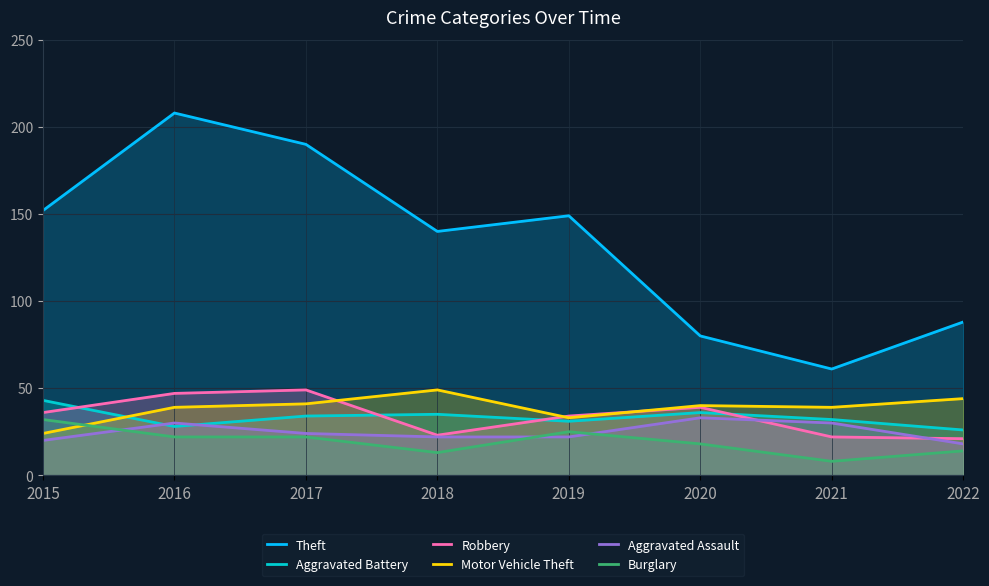

What is the difference between the maximum and minimum values in the Theft series?

147